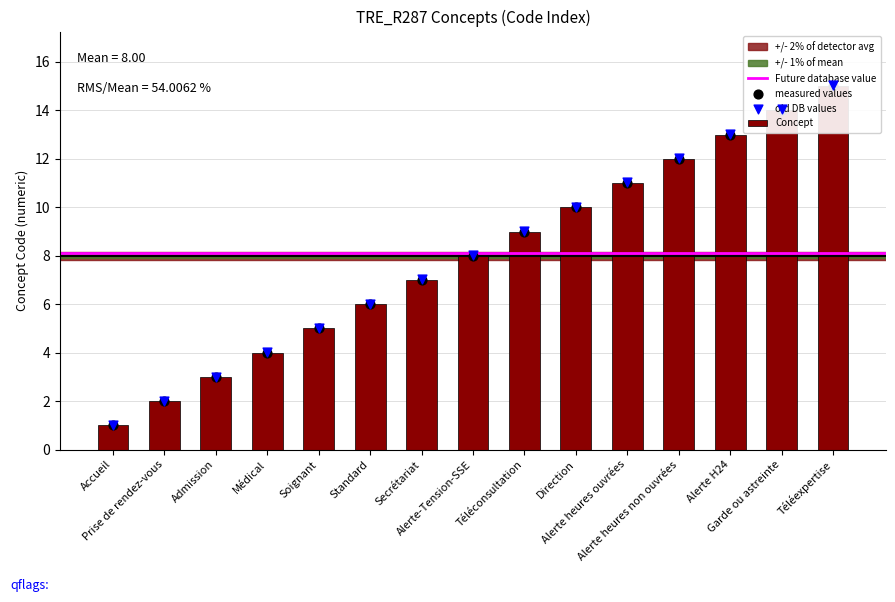

Which has a higher value, Garde ou astreinte or Soignant?

Garde ou astreinte